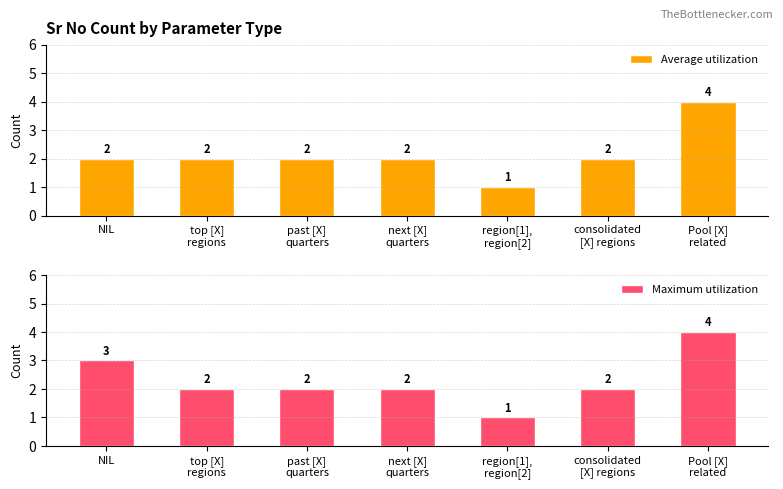

The Average utilization series shows 2 at NIL. True or false?

True